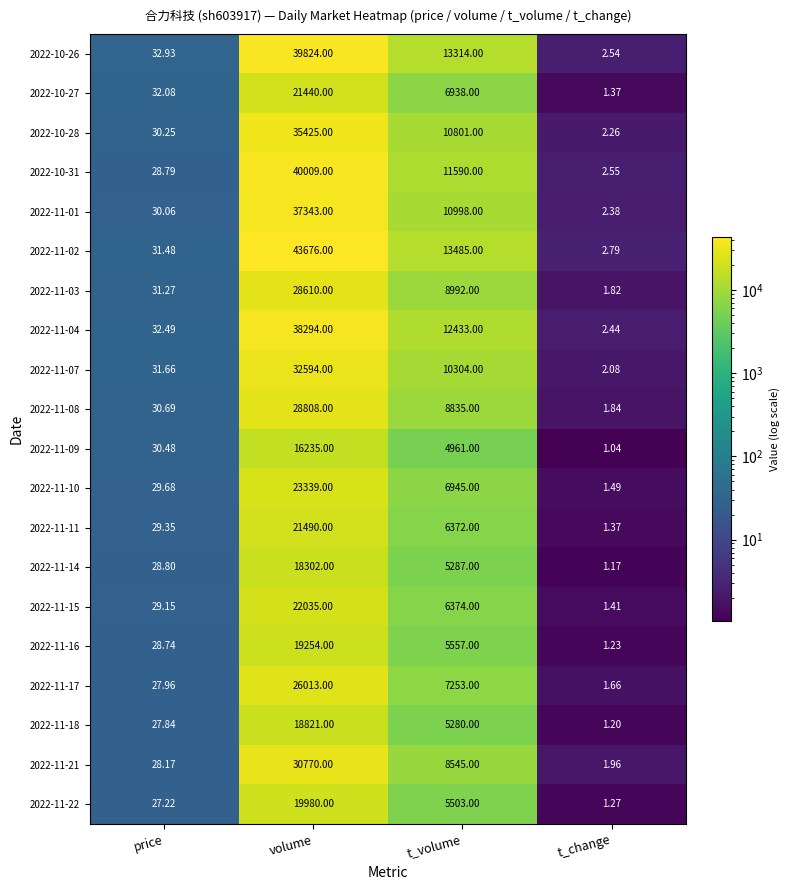

Which series has the largest range (max minus min)?

2022-11-02